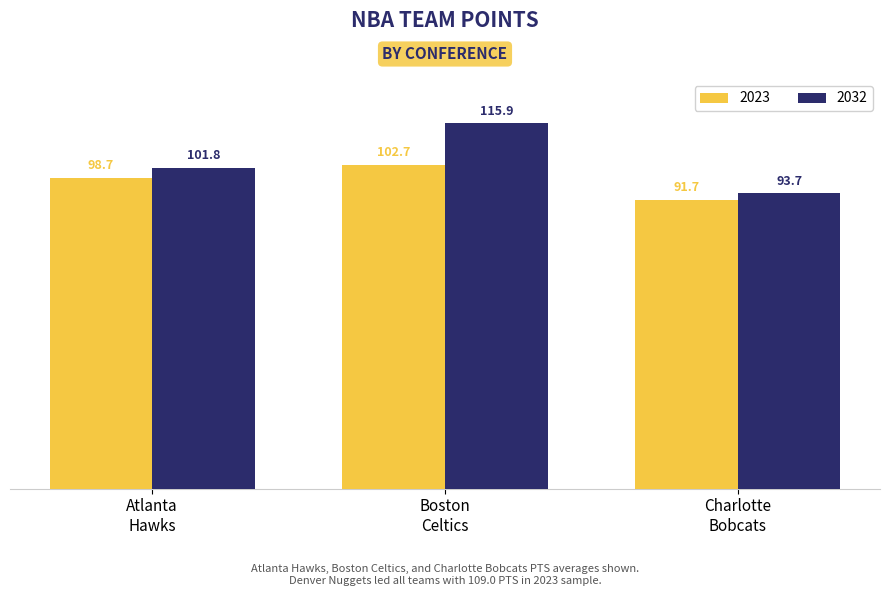

What is the difference between the maximum and minimum values in the 2023 series?

11.0